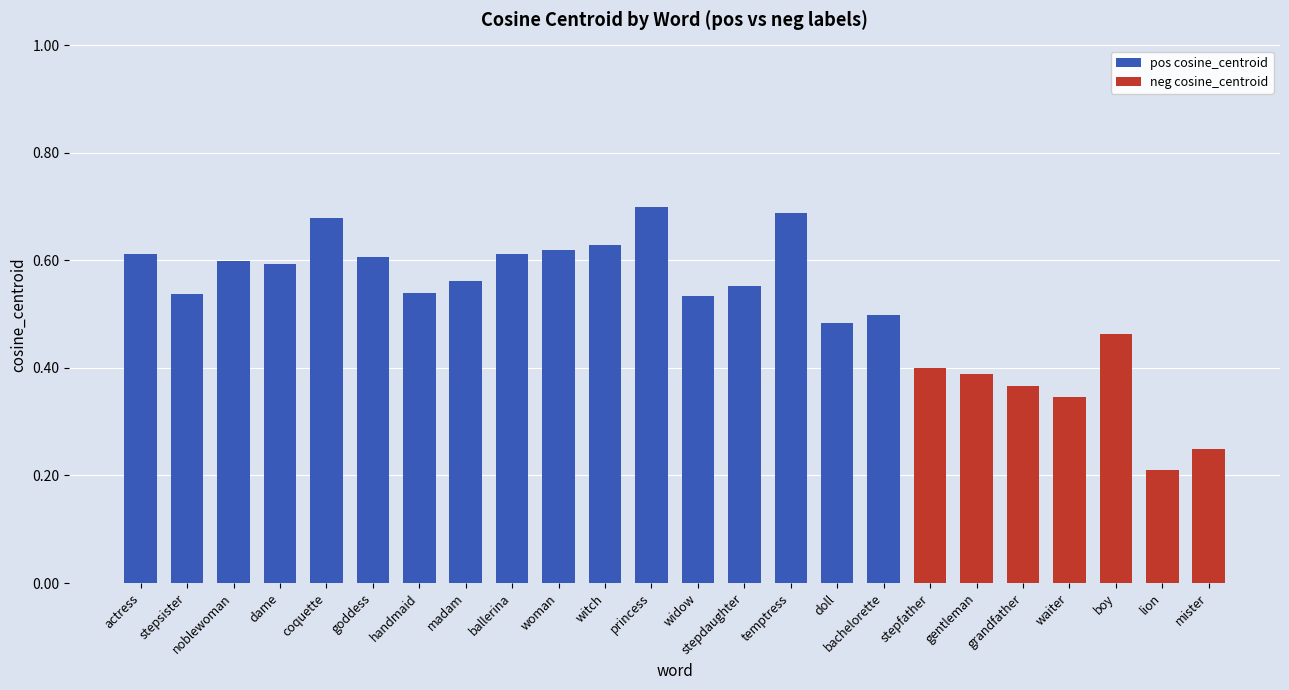

Is it true that pos cosine_centroid equals 0.0 at boy?

True